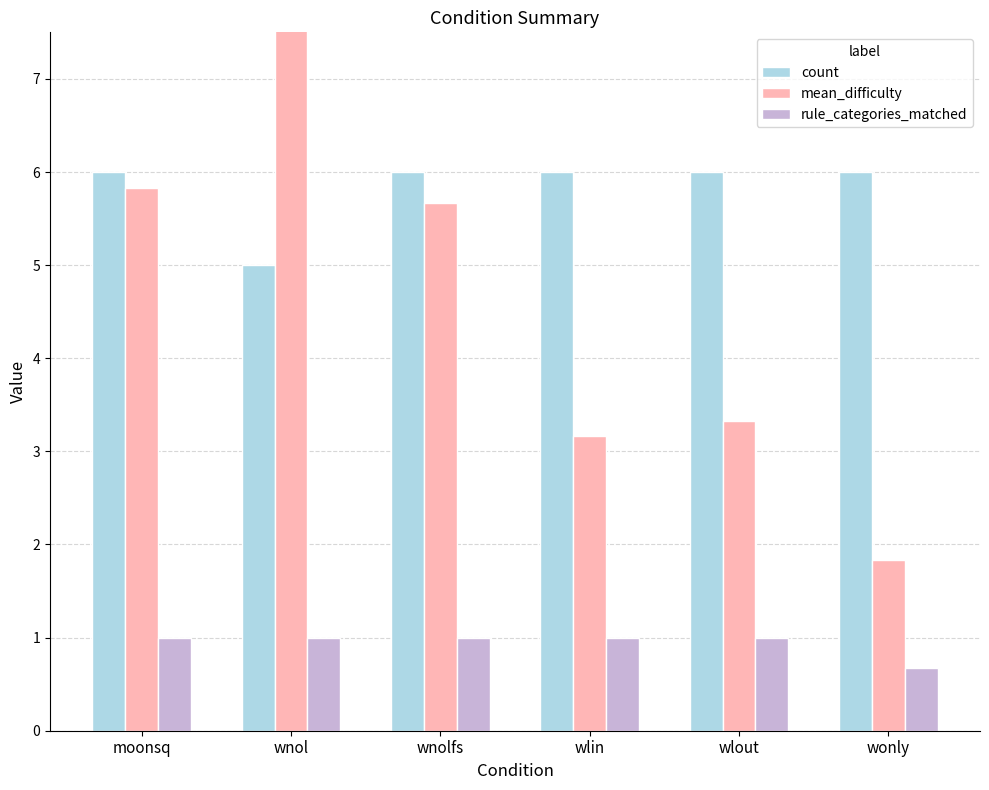

Reading left to right, transcribe all the data shown in this chart.

count: 6.0	5.0	6.0	6.0	6.0	6.0
mean_difficulty: 5.8	9.2	5.7	3.2	3.3	1.8
rule_categories_matched: 1.0	1.0	1.0	1.0	1.0	0.7